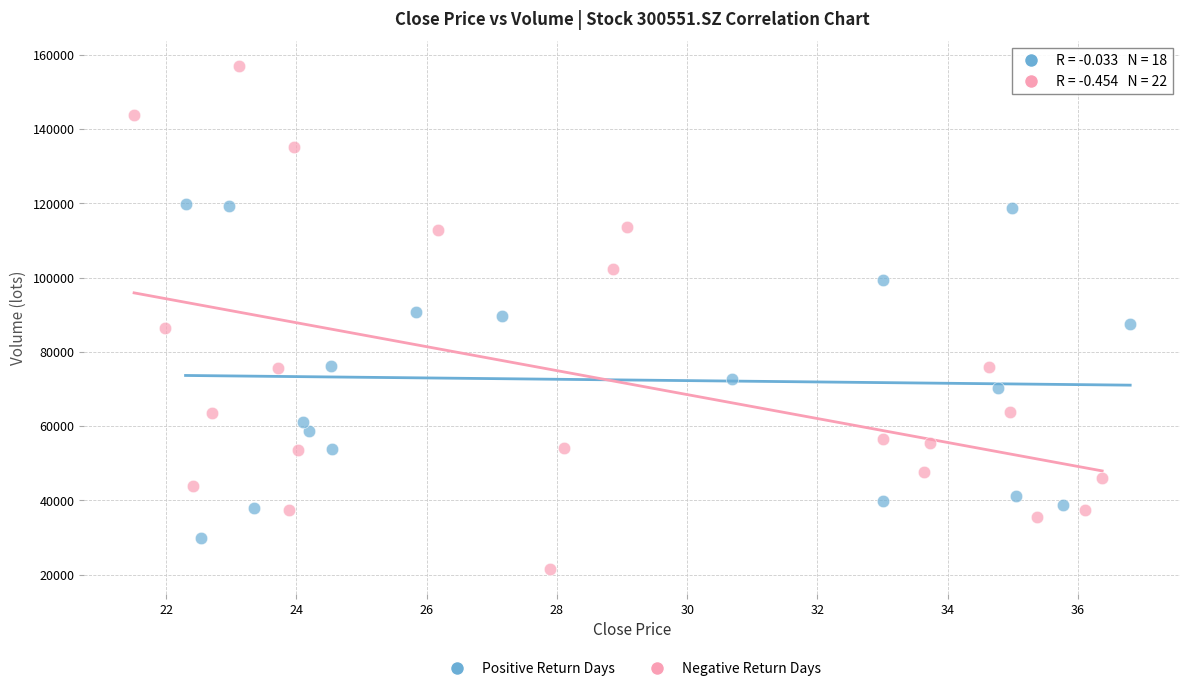

Which series contains the highest Y value?

Negative Return Days